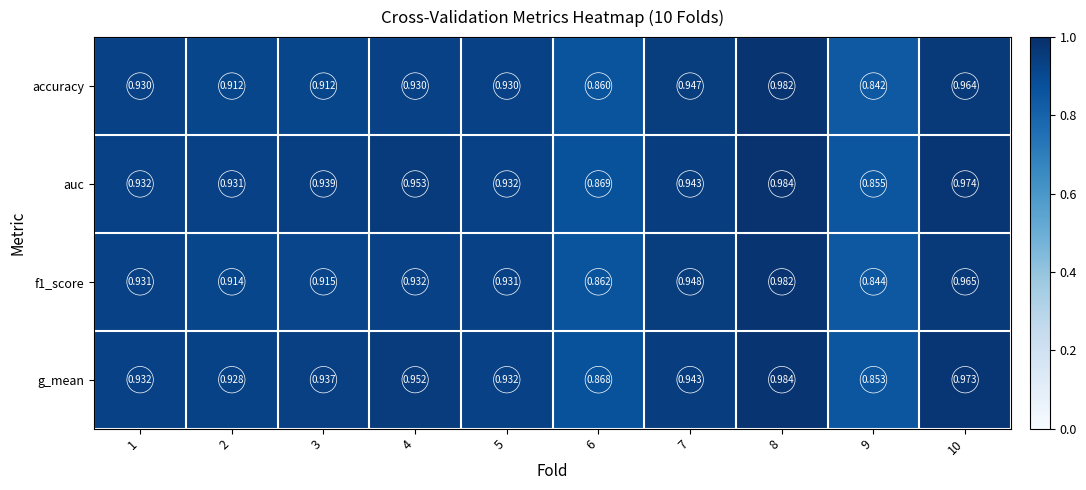

Rank the series at 2 from lowest to highest value.

accuracy, f1_score, g_mean, auc